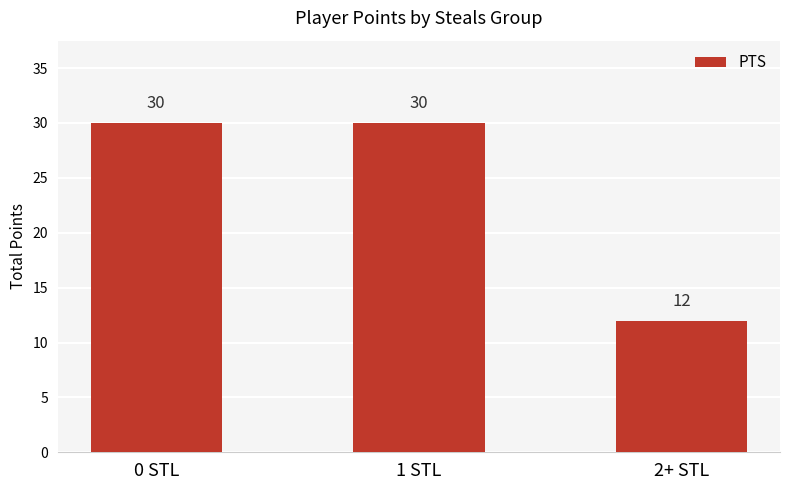

What is the greatest value displayed?

30